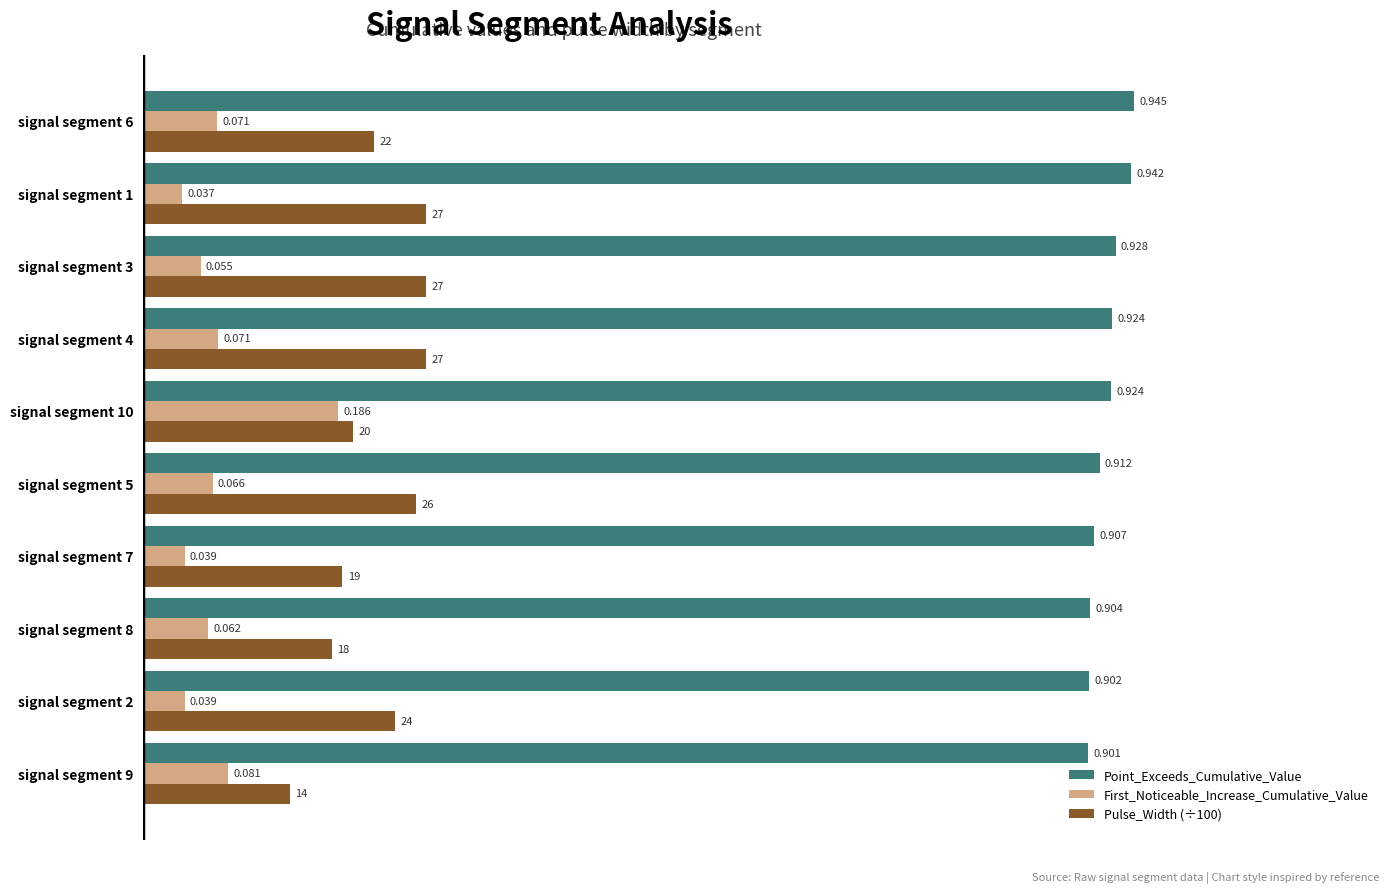

Is the value of Point_Exceeds_Cumulative_Value at signal segment 6 greater than the value of Pulse_Width (÷100) at signal segment 3?

Yes